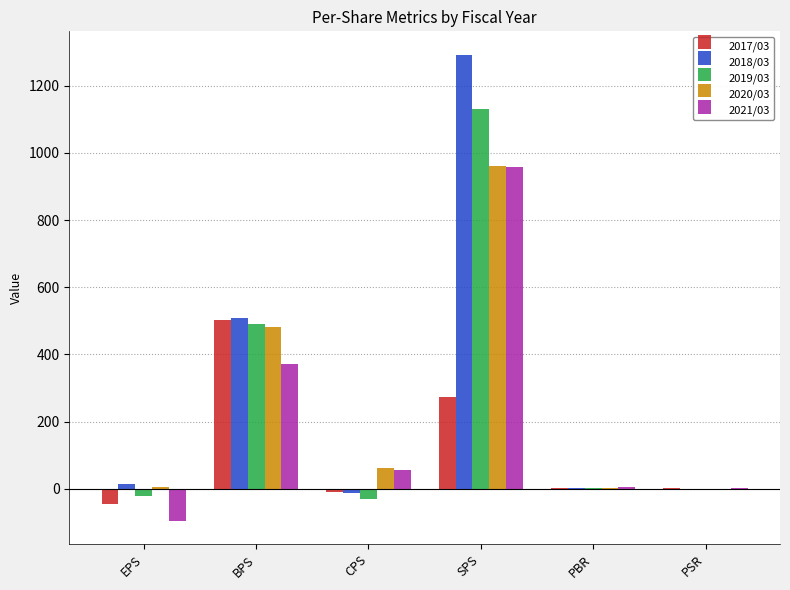

How many groups of bars are there?

6